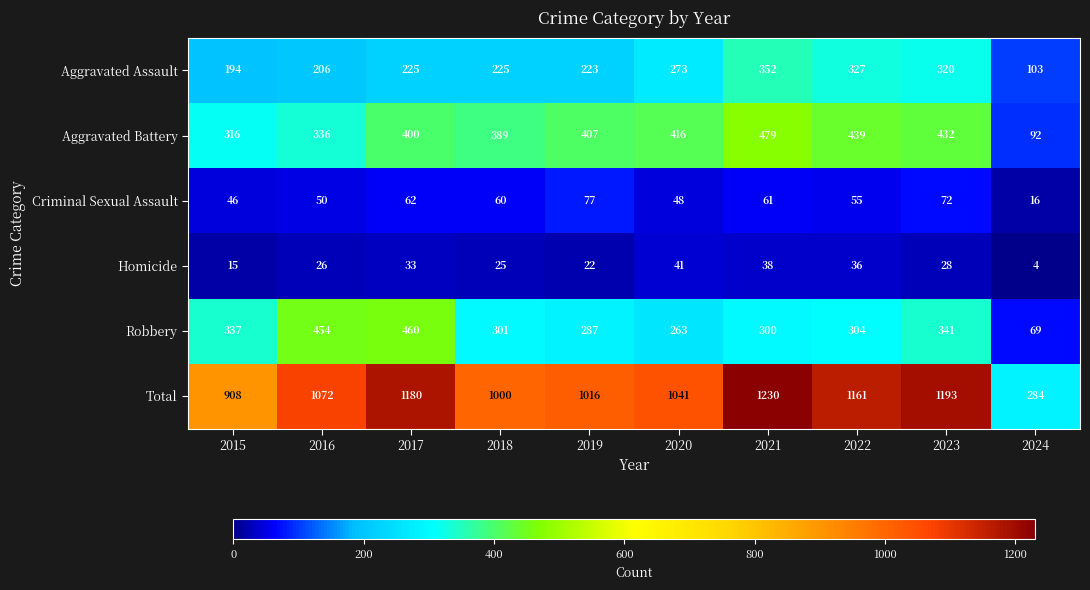

Which series has the widest spread of values?

Total